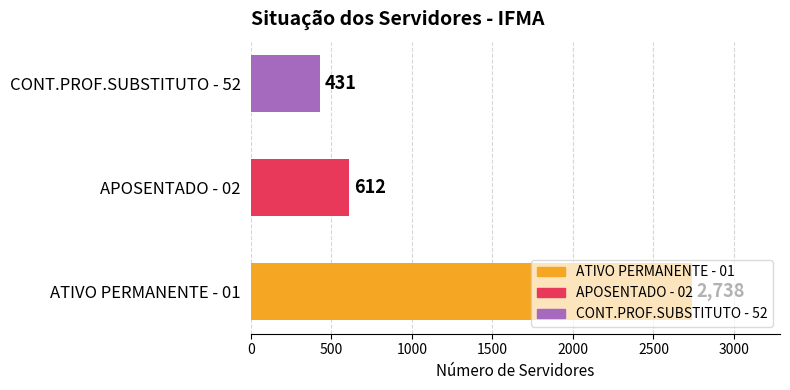

Which category has the lowest value across all series?

CONT.PROF.SUBSTITUTO - 52